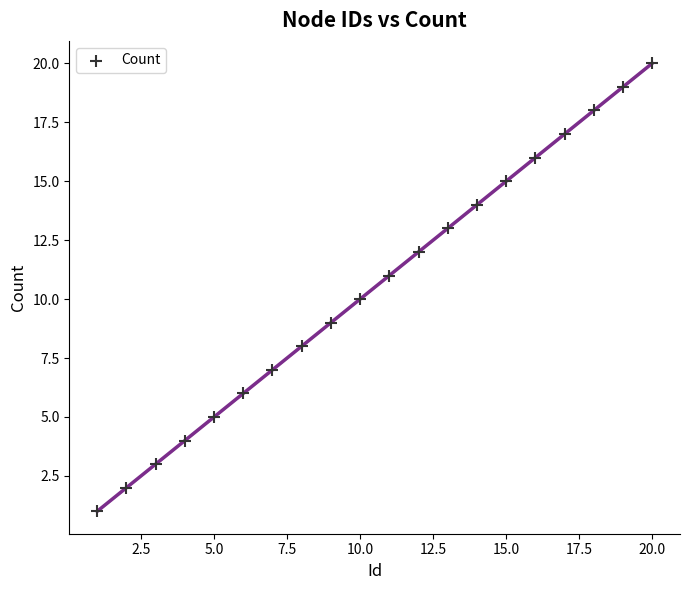

What is the range of Y values (max minus min)?

19